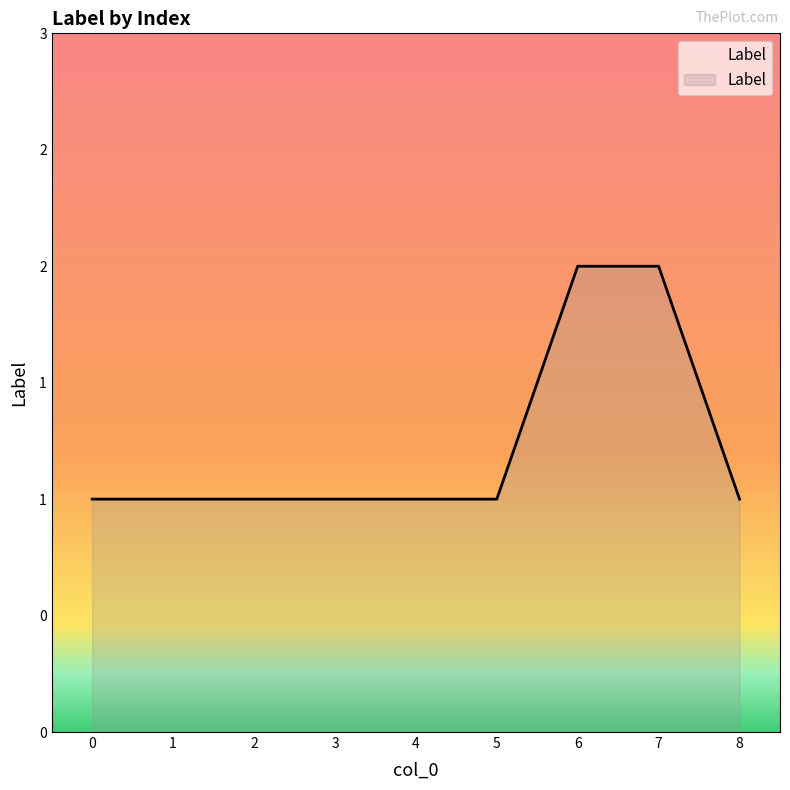

Rank the categories by value from lowest to highest.

0, 1, 2, 3, 4, 5, 8, 6, 7